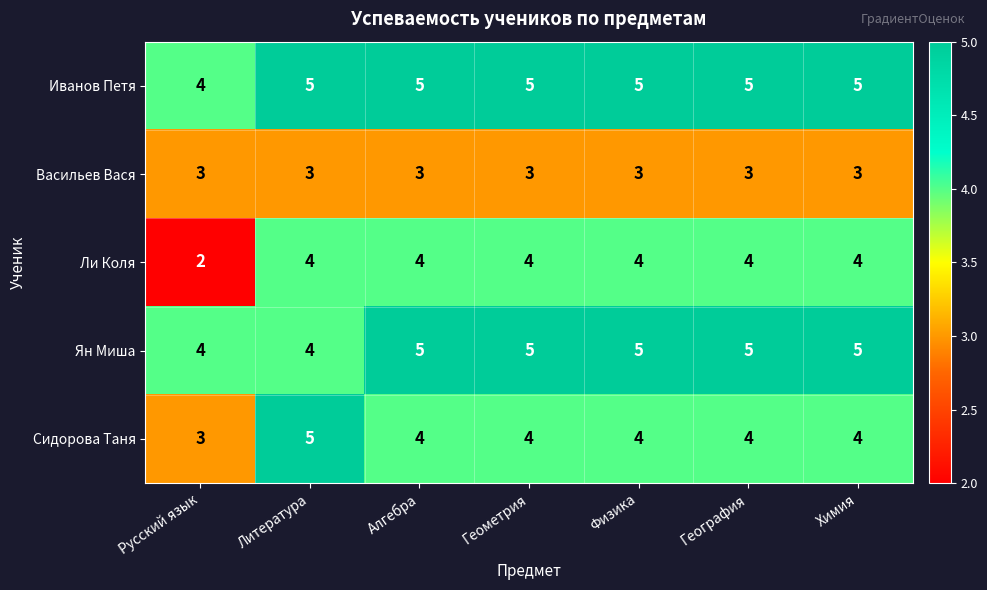

How many Иванов Петя values are between 5 and 6?

6